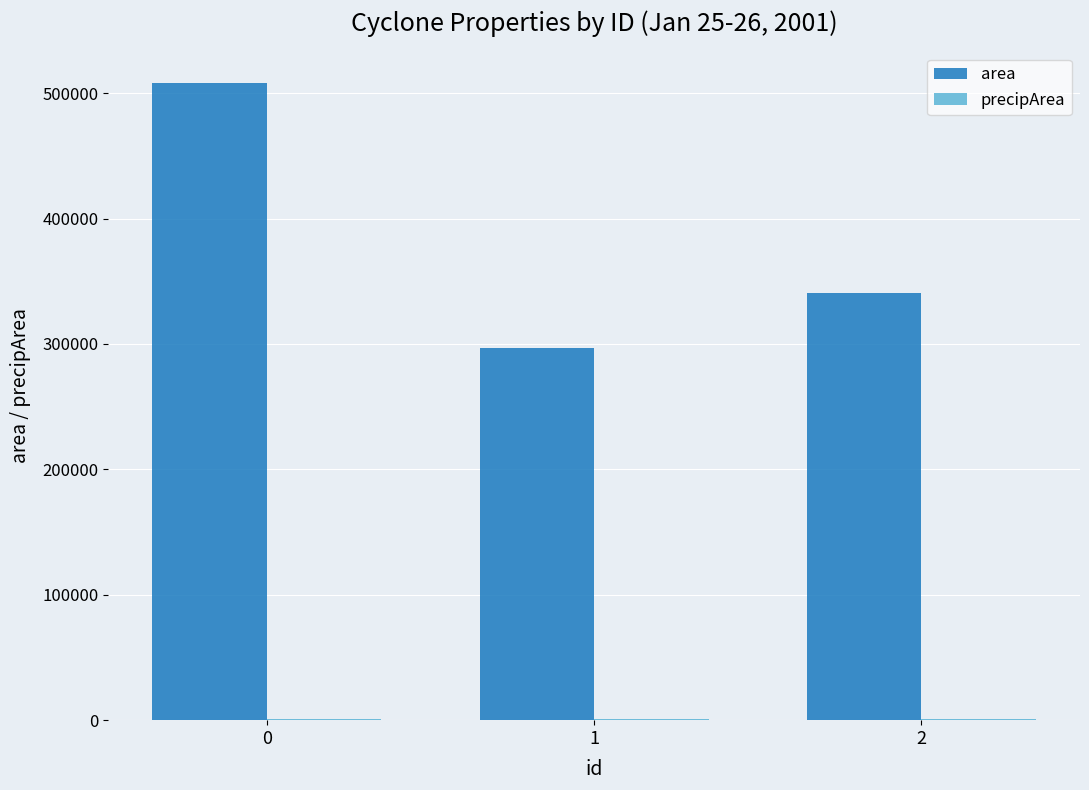

What is the maximum value shown in the chart?

507875.0